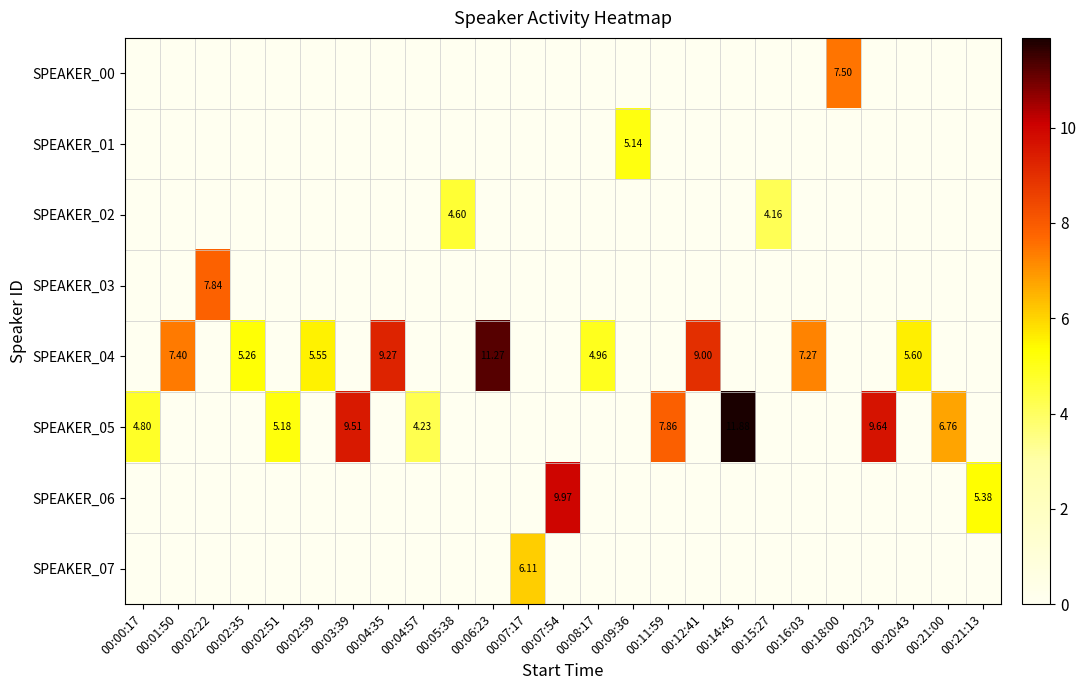

Where is SPEAKER_00 nearest to the value 3?

00:00:17